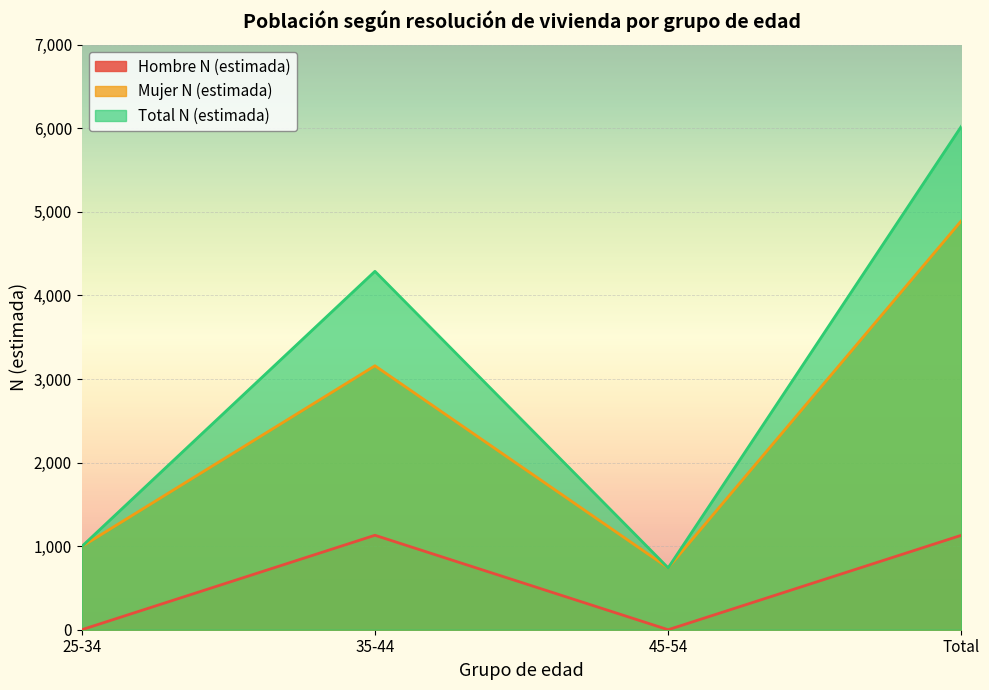

Where is the first local minimum for Hombre N (estimada)?

45-54